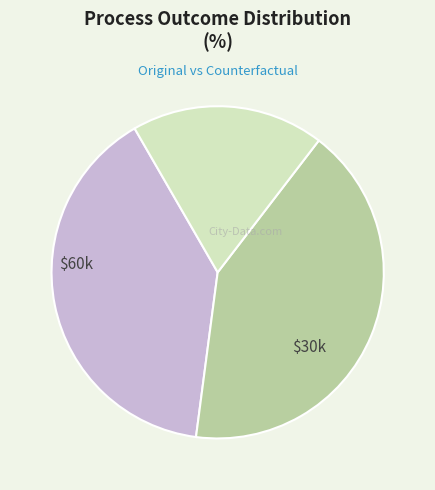

Is there any slice that represents more than half of the pie?

No